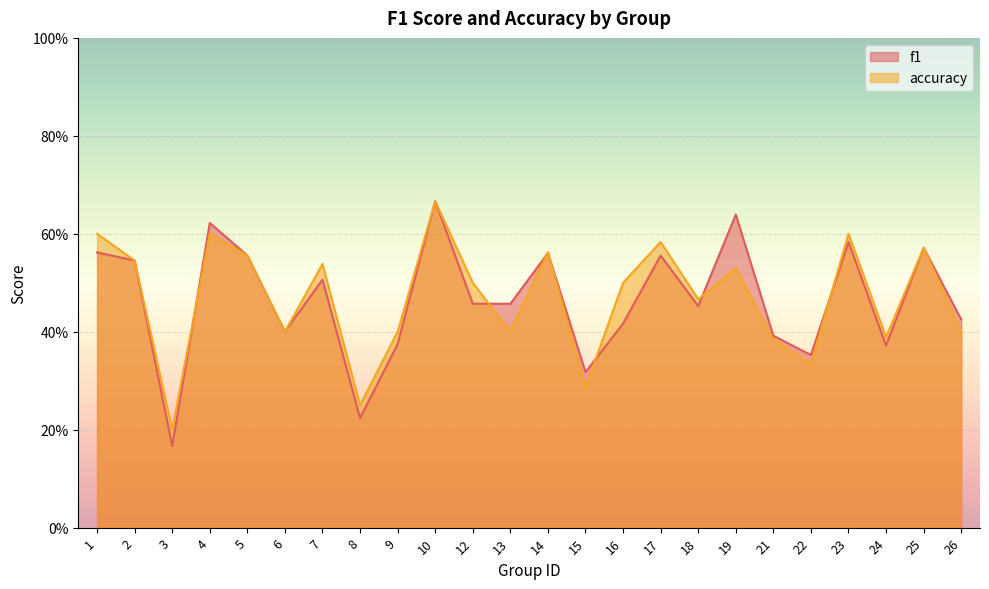

Where is the first local maximum for accuracy?

4